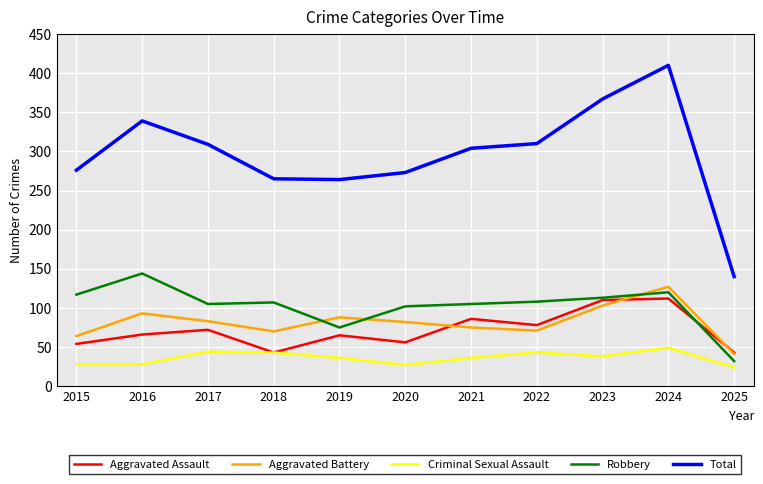

What is the minimum value shown in the chart?

24